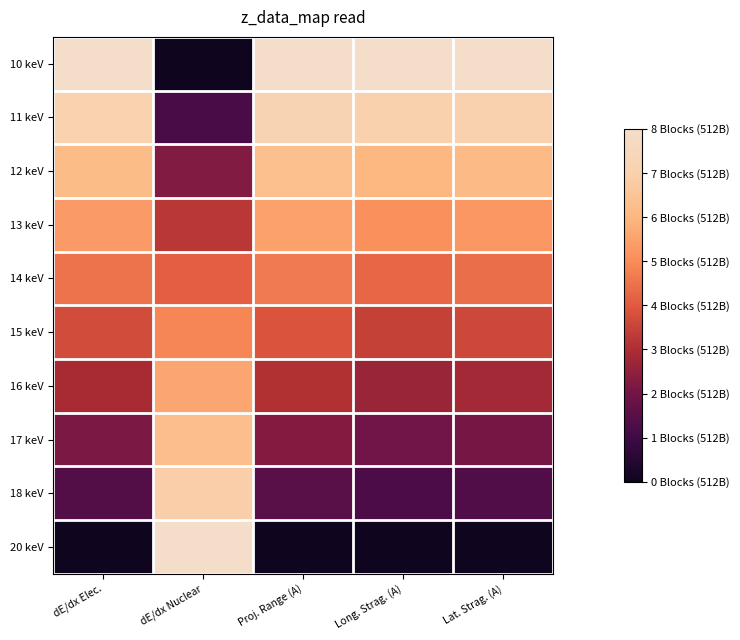

Reading left to right, extract all data points from this chart.

10 keV: dE/dx Elec.=0.0	dE/dx Nuclear=8.0	Proj. Range (A)=0.0	Long. Strag. (A)=0.0	Lat. Strag. (A)=0.0
11 keV: dE/dx Elec.=0.9	dE/dx Nuclear=6.8	Proj. Range (A)=0.8	Long. Strag. (A)=1.0	Lat. Strag. (A)=0.9
12 keV: dE/dx Elec.=1.8	dE/dx Nuclear=5.7	Proj. Range (A)=1.7	Long. Strag. (A)=2.0	Lat. Strag. (A)=1.9
13 keV: dE/dx Elec.=2.7	dE/dx Nuclear=4.8	Proj. Range (A)=2.5	Long. Strag. (A)=2.9	Lat. Strag. (A)=2.7
14 keV: dE/dx Elec.=3.5	dE/dx Nuclear=3.9	Proj. Range (A)=3.3	Long. Strag. (A)=3.7	Lat. Strag. (A)=3.6
15 keV: dE/dx Elec.=4.3	dE/dx Nuclear=3.1	Proj. Range (A)=4.1	Long. Strag. (A)=4.5	Lat. Strag. (A)=4.4
16 keV: dE/dx Elec.=5.1	dE/dx Nuclear=2.4	Proj. Range (A)=4.9	Long. Strag. (A)=5.3	Lat. Strag. (A)=5.2
17 keV: dE/dx Elec.=5.8	dE/dx Nuclear=1.7	Proj. Range (A)=5.7	Long. Strag. (A)=6.0	Lat. Strag. (A)=5.9
18 keV: dE/dx Elec.=6.6	dE/dx Nuclear=1.1	Proj. Range (A)=6.5	Long. Strag. (A)=6.7	Lat. Strag. (A)=6.6
20 keV: dE/dx Elec.=8.0	dE/dx Nuclear=0.0	Proj. Range (A)=8.0	Long. Strag. (A)=8.0	Lat. Strag. (A)=8.0